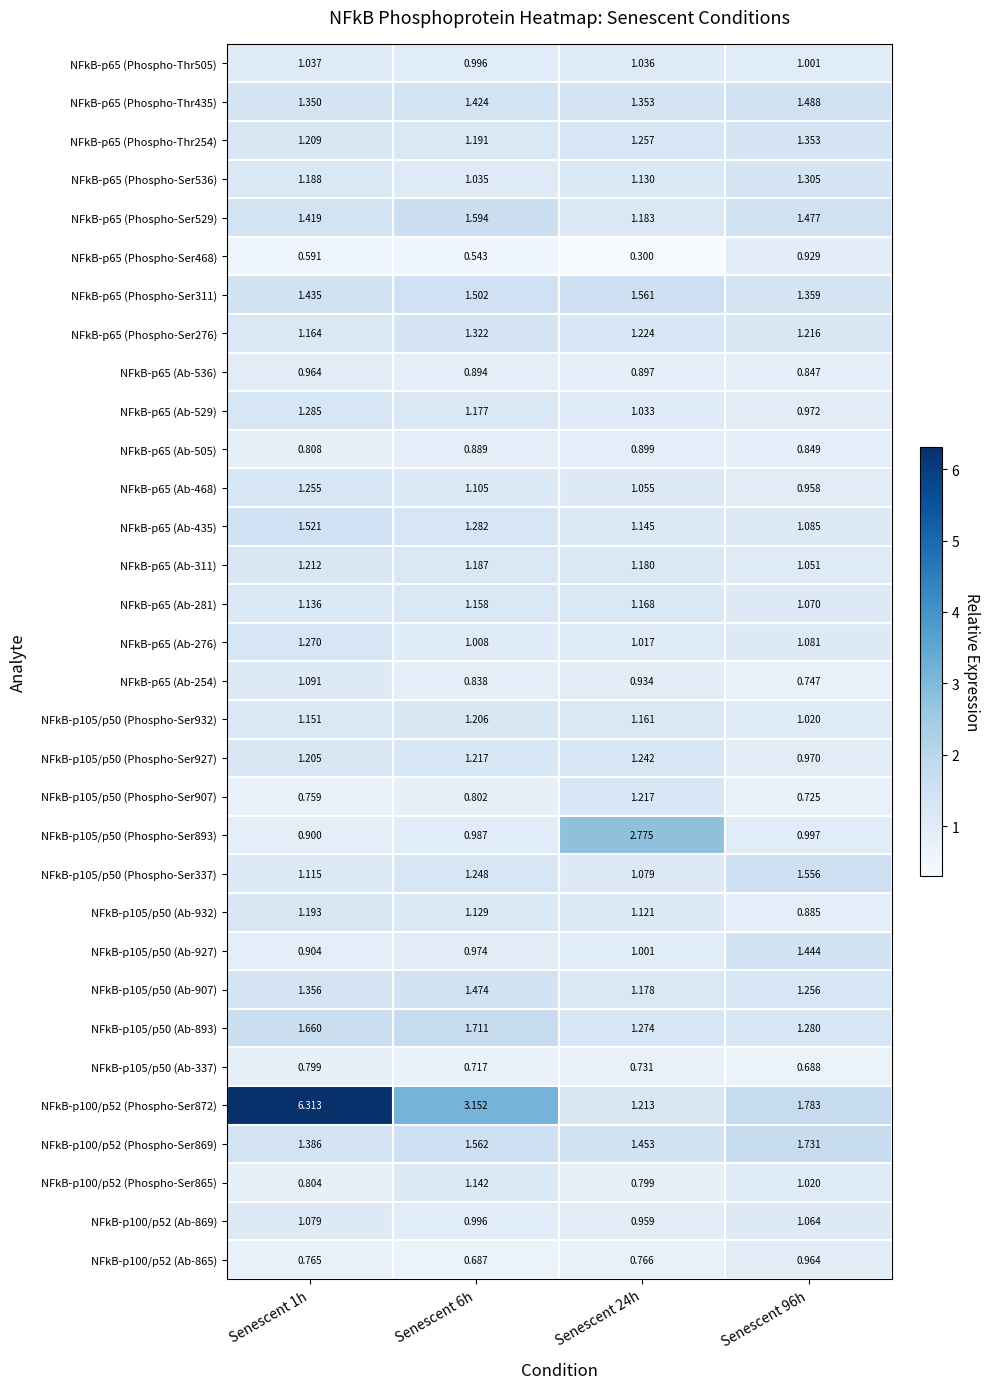

Is the value of NFkB-p105/p50 (Ab-907) at Senescent 24h greater than the value of NFkB-p105/p50 (Phospho-Ser907) at Senescent 24h?

No